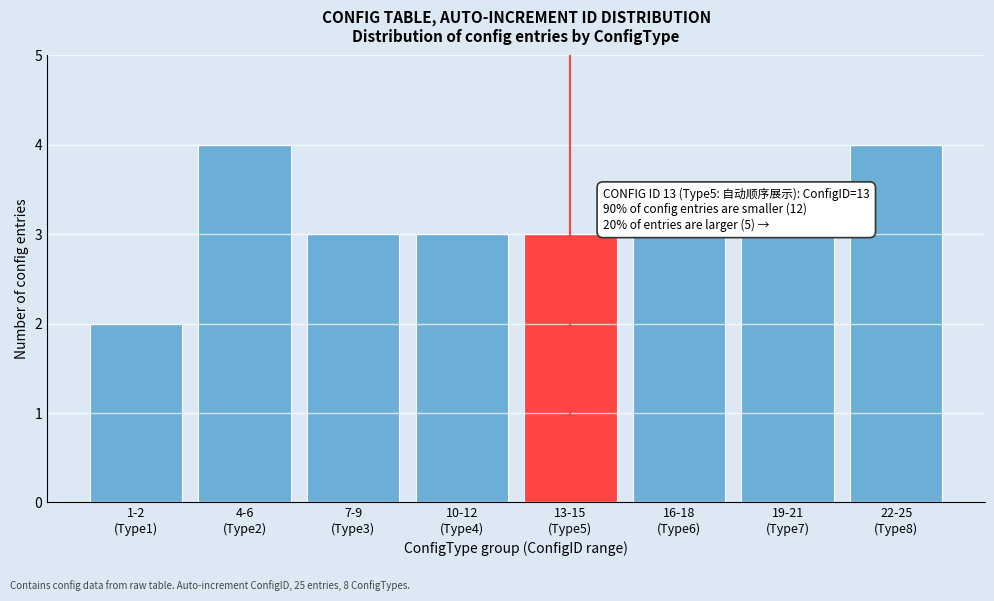

Reading left to right, what are all the values shown in this chart?

2	4	3	3	3	3	3	4